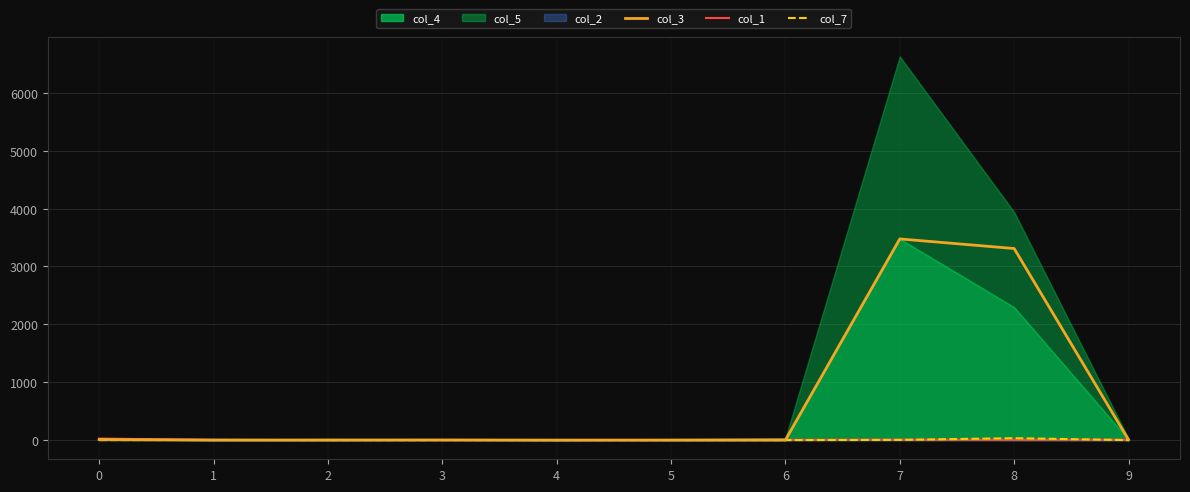

What is the difference between the col_1 values at 3 and 5?

2